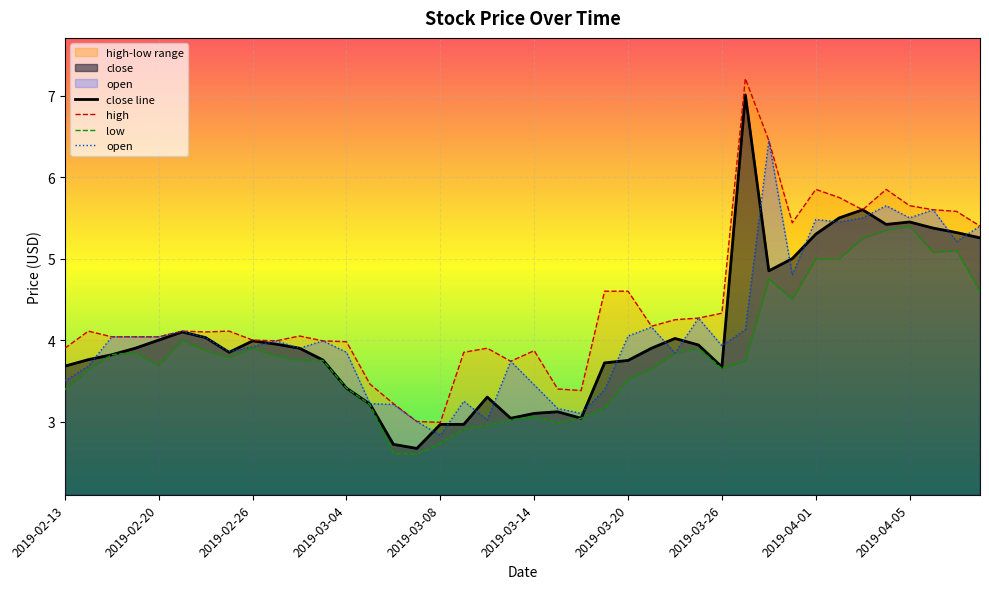

What position from the right is 2019-03-22?

14